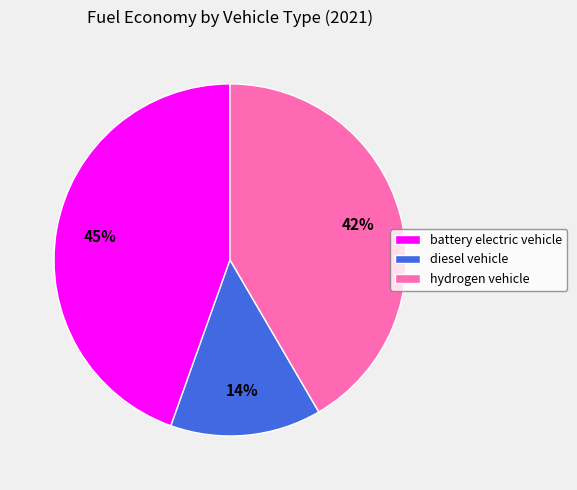

Rank the categories by value from lowest to highest.

diesel vehicle, hydrogen vehicle, battery electric vehicle